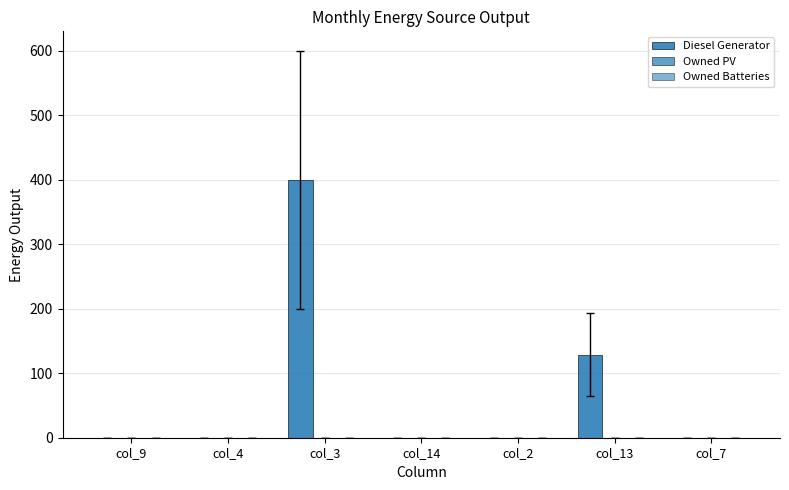

Are the bars horizontal?

No